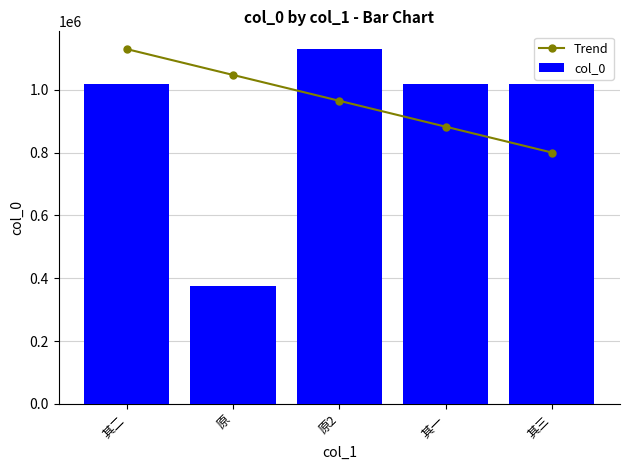

Which series has the widest spread of values?

col_0